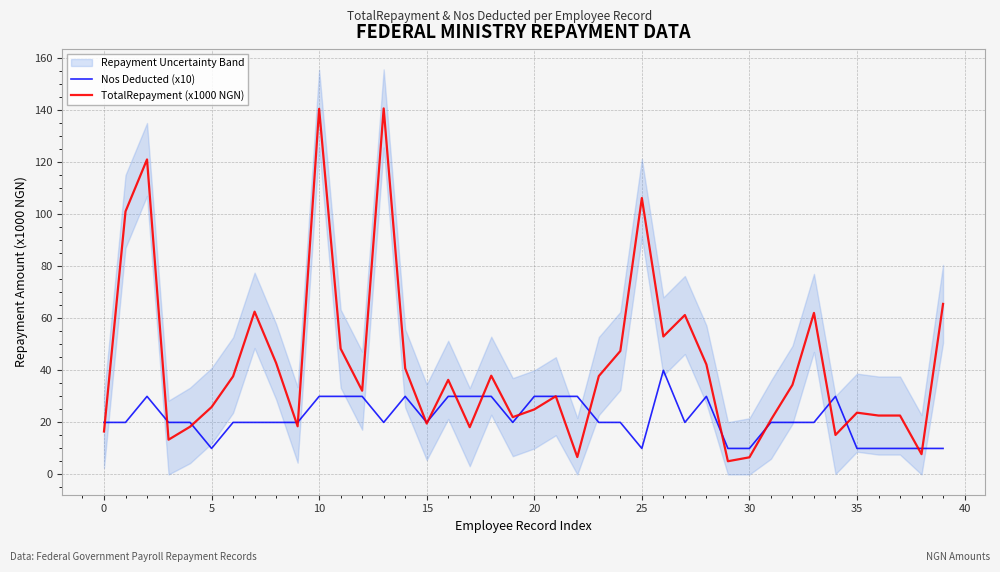

Does the chart display data point markers on the line(s)?

No